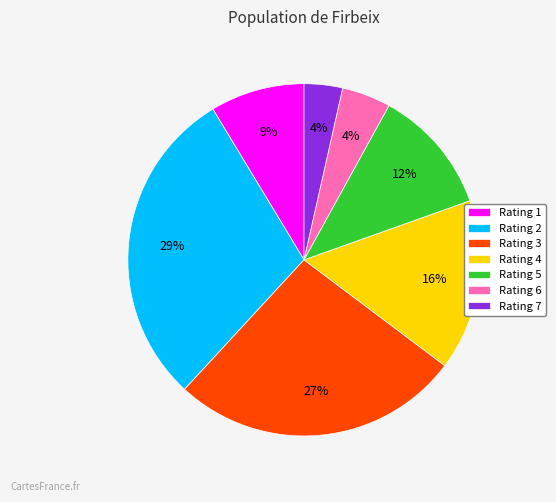

To the nearest percent, what is the combined percentage of Rating 3 and Rating 6?

31%